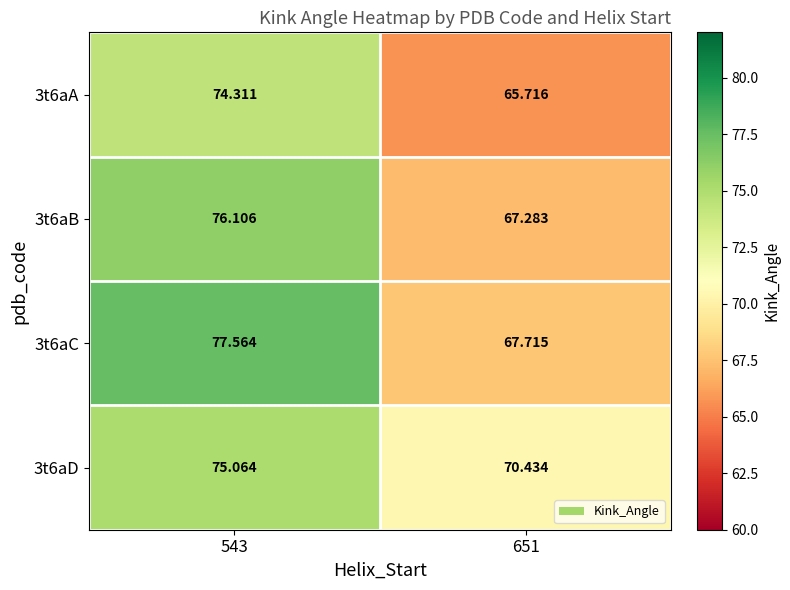

Is the value of 3t6aD at 651 greater than the value of 3t6aB at 651?

Yes